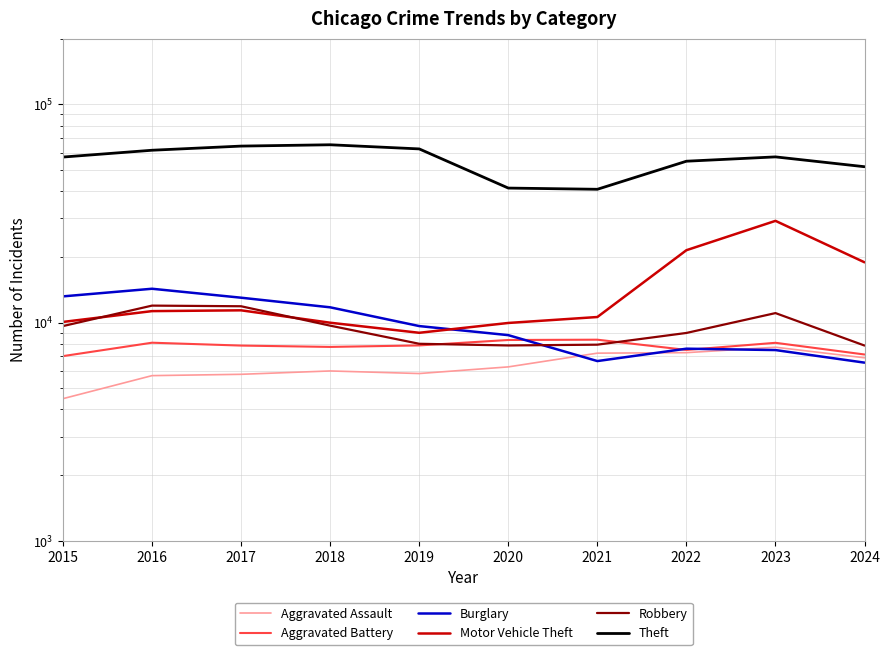

Reading left to right, extract all data points from this chart.

Aggravated Assault: 4480	5713	5793	6002	5841	6265	7242	7280	7710	6895
Aggravated Battery: 7019	8086	7845	7735	7858	8321	8347	7492	8077	7140
Burglary: 13184	14289	13001	11747	9638	8758	6662	7592	7482	6552
Motor Vehicle Theft: 10068	11285	11380	9985	8978	9959	10604	21463	29251	18885
Robbery: 9638	11960	11880	9681	7995	7855	7920	8963	11053	7846
Theft: 57351	61623	64386	65290	62495	41341	40816	54887	57453	51788